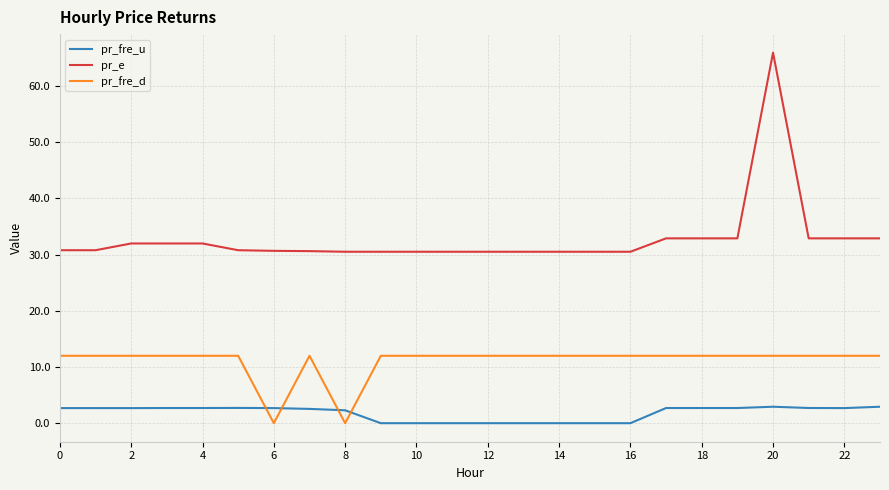

List the series in order of their peak value, lowest first.

pr_fre_u, pr_fre_d, pr_e